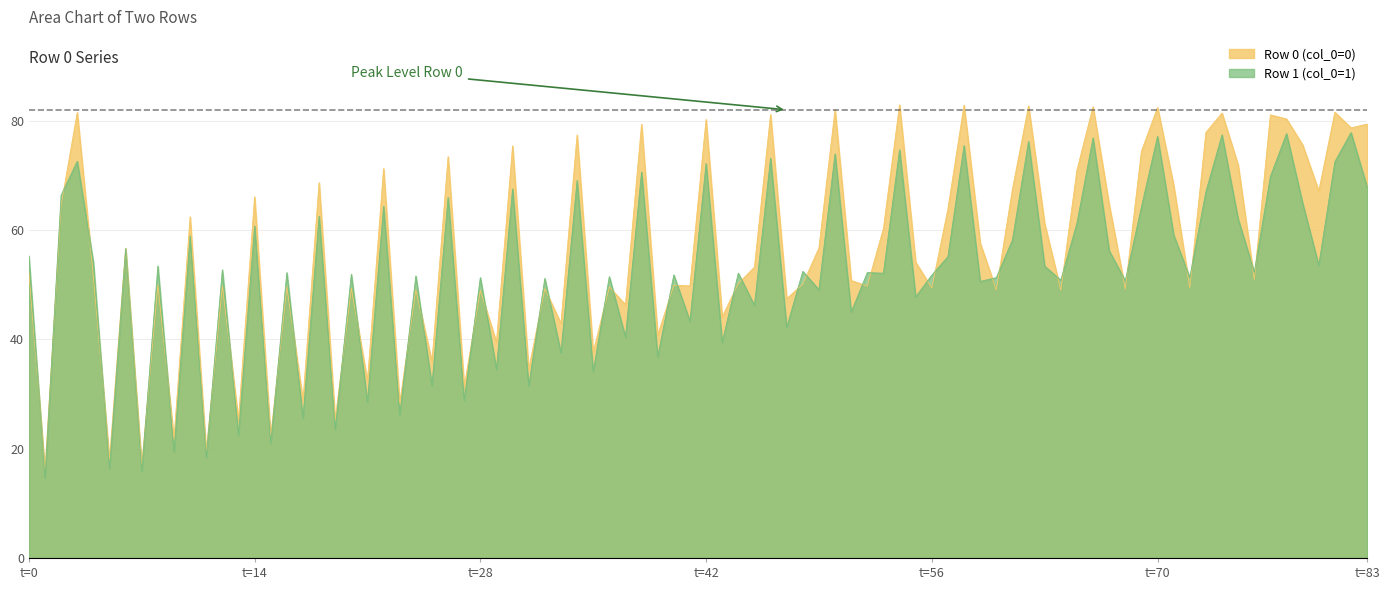

Which series has the largest range (max minus min)?

Row 0 (col_0=0)